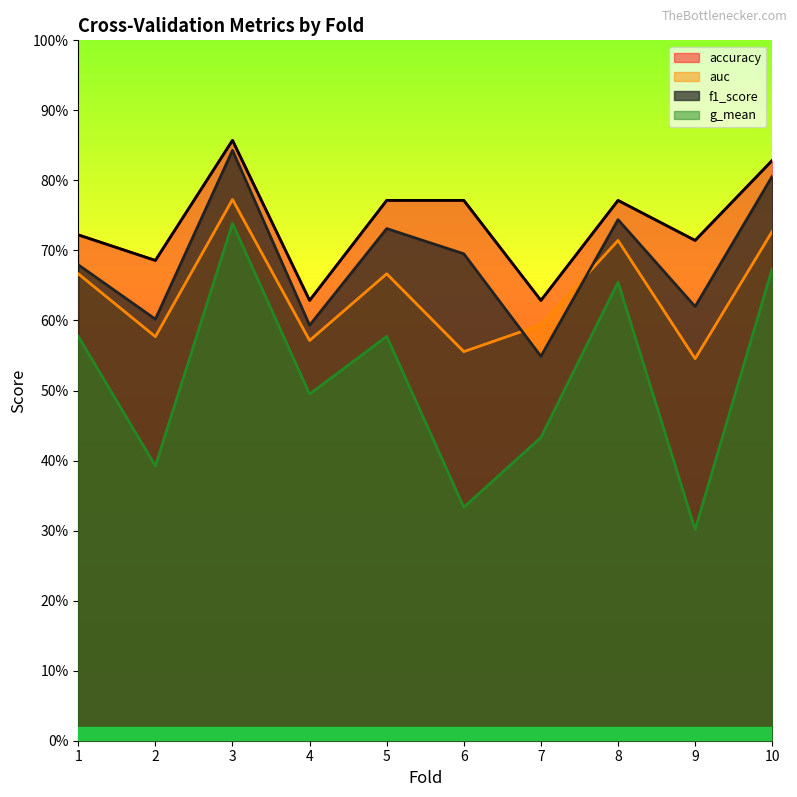

Reading left to right, extract all data points from this chart.

accuracy: 1=0.7	2=0.7	3=0.9	4=0.6	5=0.8	6=0.8	7=0.6	8=0.8	9=0.7	10=0.8
auc: 1=0.7	2=0.6	3=0.8	4=0.6	5=0.7	6=0.6	7=0.6	8=0.7	9=0.5	10=0.7
f1_score: 1=0.7	2=0.6	3=0.8	4=0.6	5=0.7	6=0.7	7=0.5	8=0.7	9=0.6	10=0.8
g_mean: 1=0.6	2=0.4	3=0.7	4=0.5	5=0.6	6=0.3	7=0.4	8=0.7	9=0.3	10=0.7